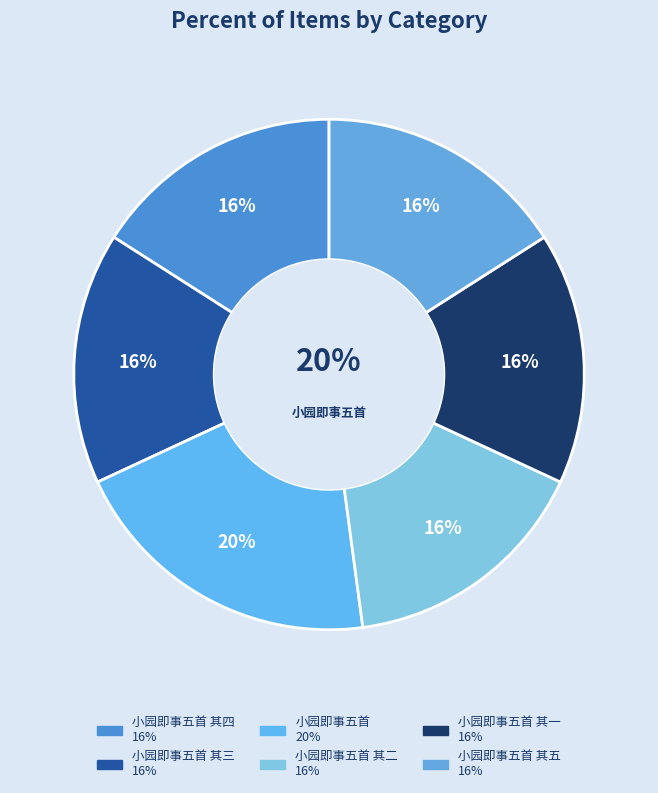

Combined, do 小园即事五首 其四 and 小园即事五首 其二 account for over 50%?

No